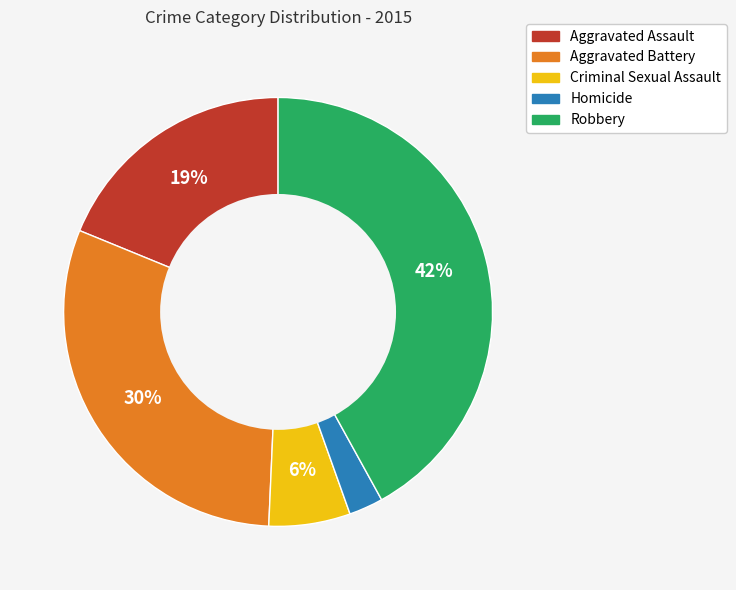

What is the smallest slice in the pie chart?

Homicide